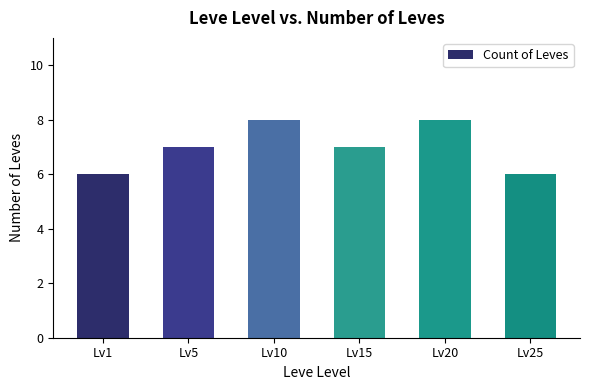

How many data points does each series have?

6